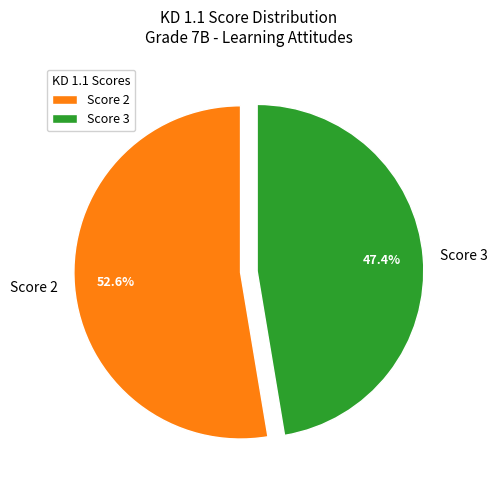

Which category has the biggest portion of the pie?

Score 2